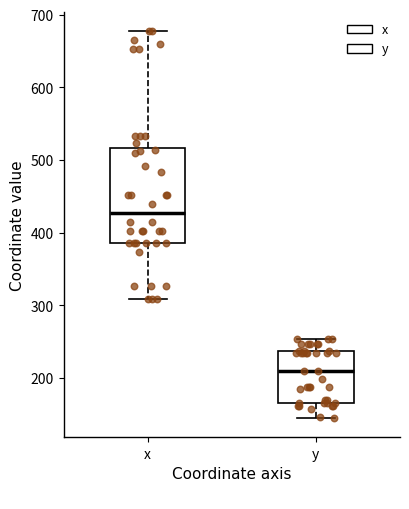

Where does the lower whisker of the box for y end on the y-axis? The values are not printed on the chart, so give them approximately, as read against the axis.

150